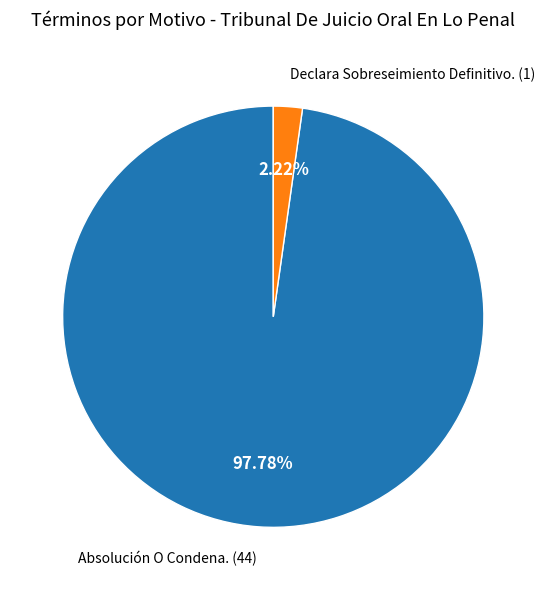

Count the number of slices in the pie.

2